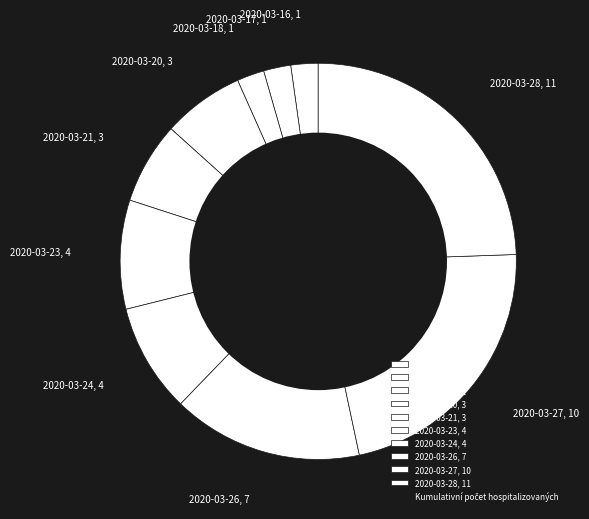

Is it true that 2020-03-20, 3 is 1% of the pie?

False